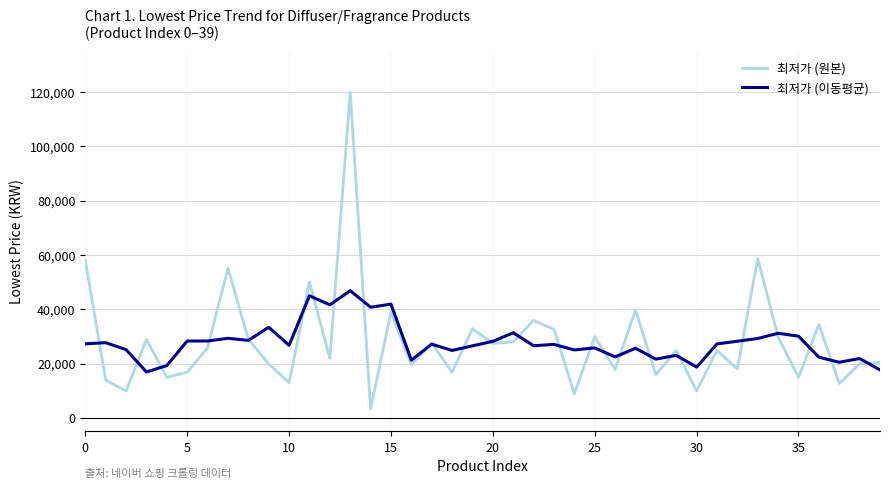

What is the minimum value for 최저가 (원본)?

3300.0